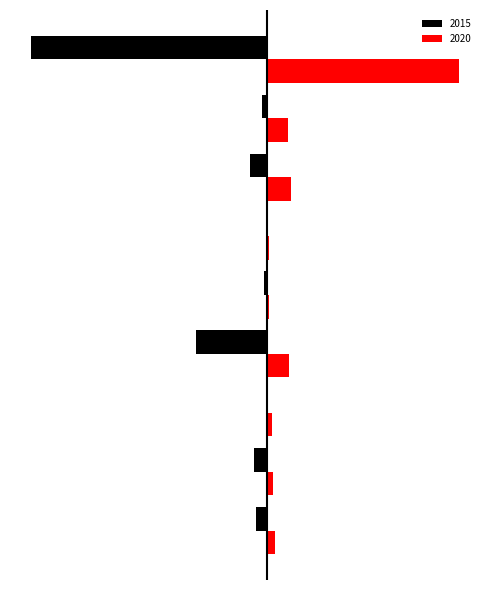

What are all the series names shown in the legend?

2015, 2020